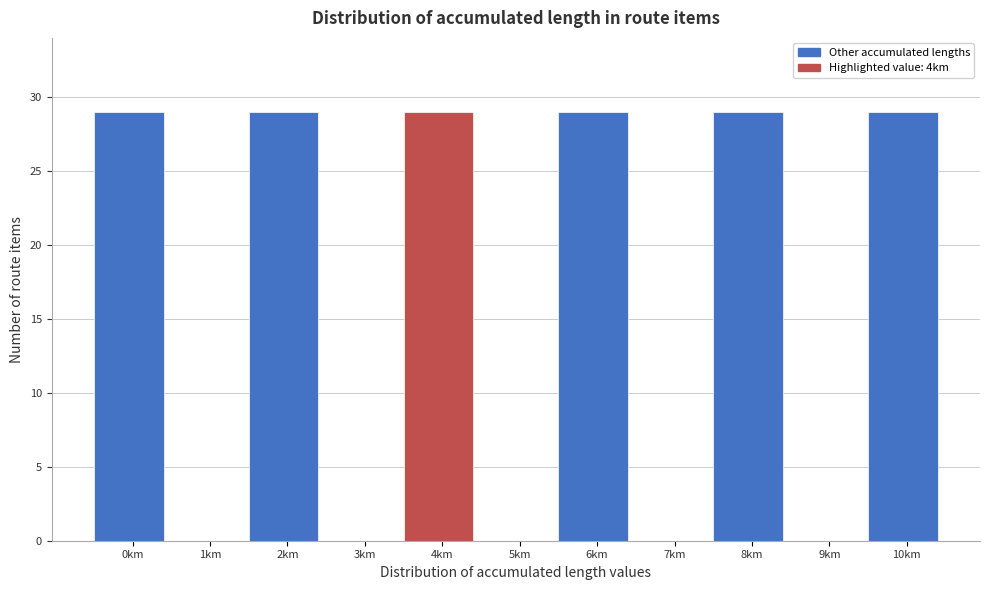

Reading right to left, extract all data points from this chart.

10km=29	9km=0	8km=29	7km=0	6km=29	5km=0	4km=29	3km=0	2km=29	1km=0	0km=29